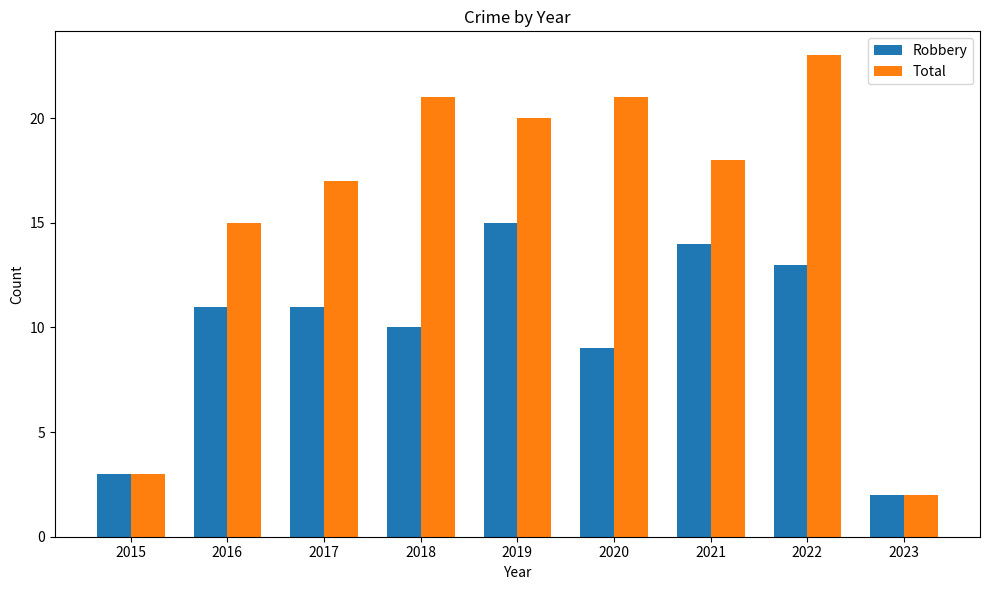

How many bars are there in total?

18